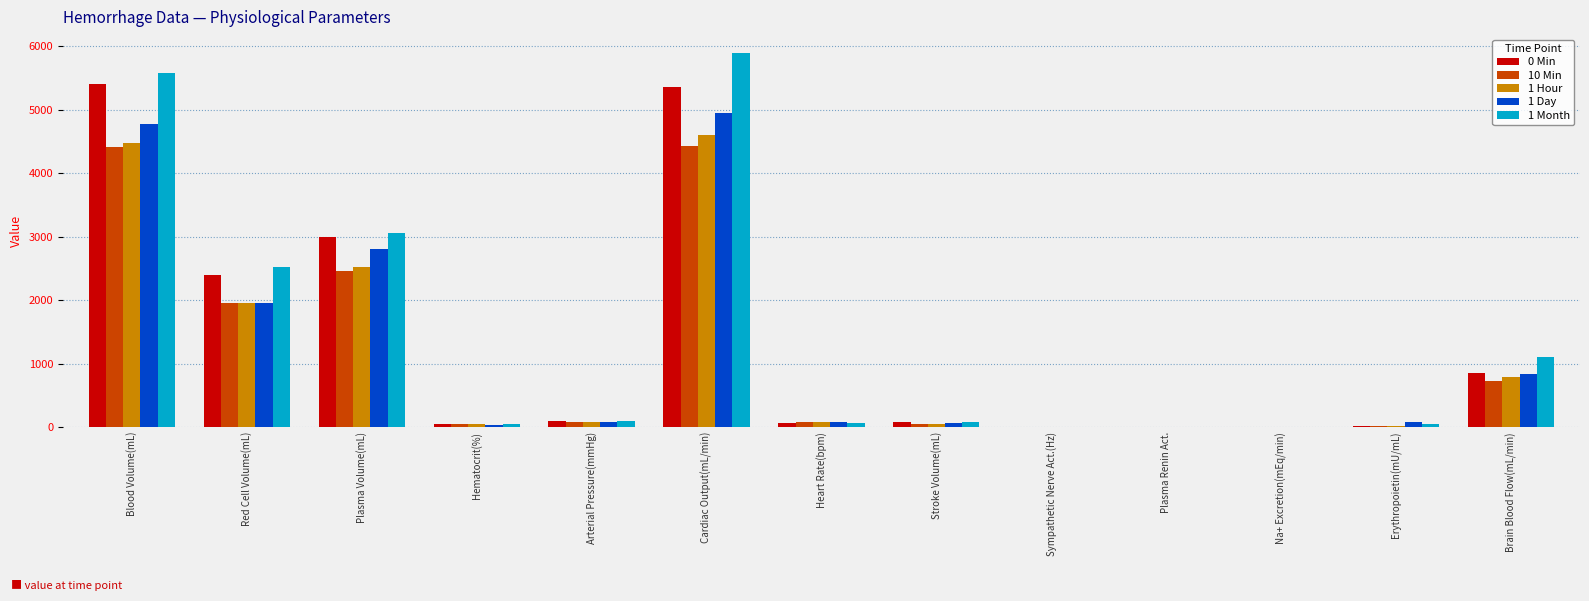

What is the sum of all 10 Min values?

14256.5